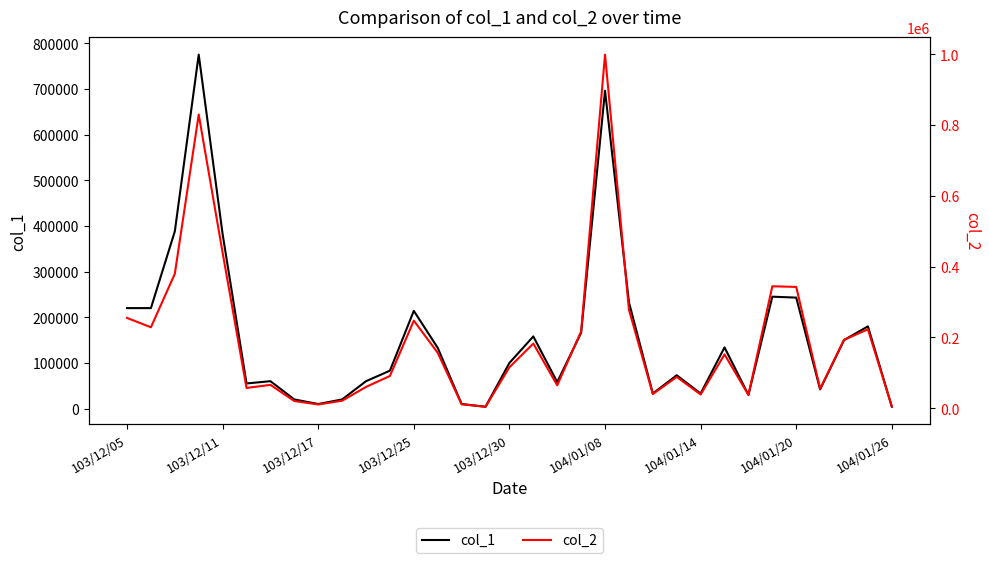

What is the maximum value shown in the chart?

998770